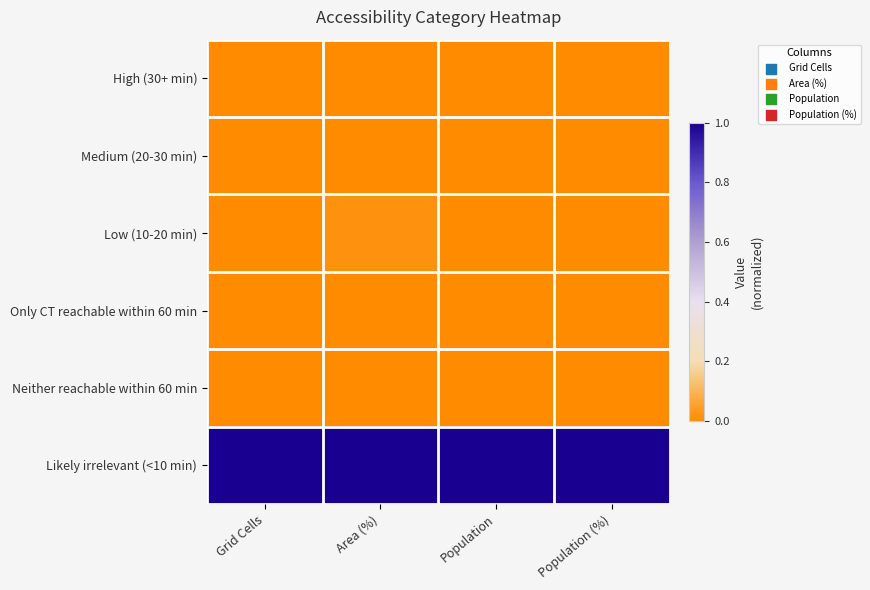

Which label corresponds to the smallest value in the chart?

Grid Cells